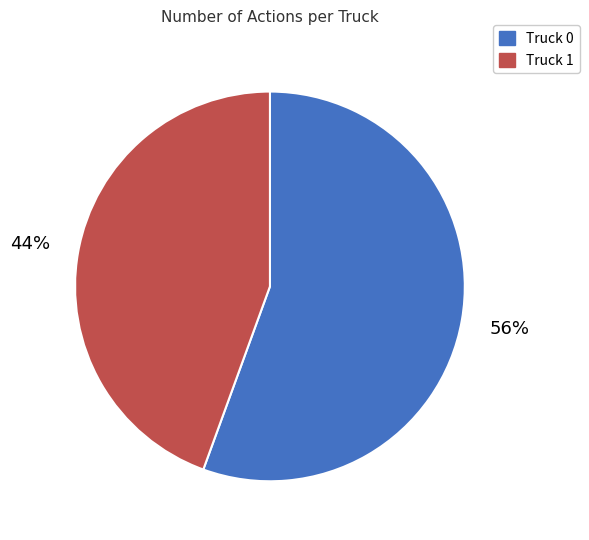

The Truck 1 slice represents 36% of the pie. True or false?

False